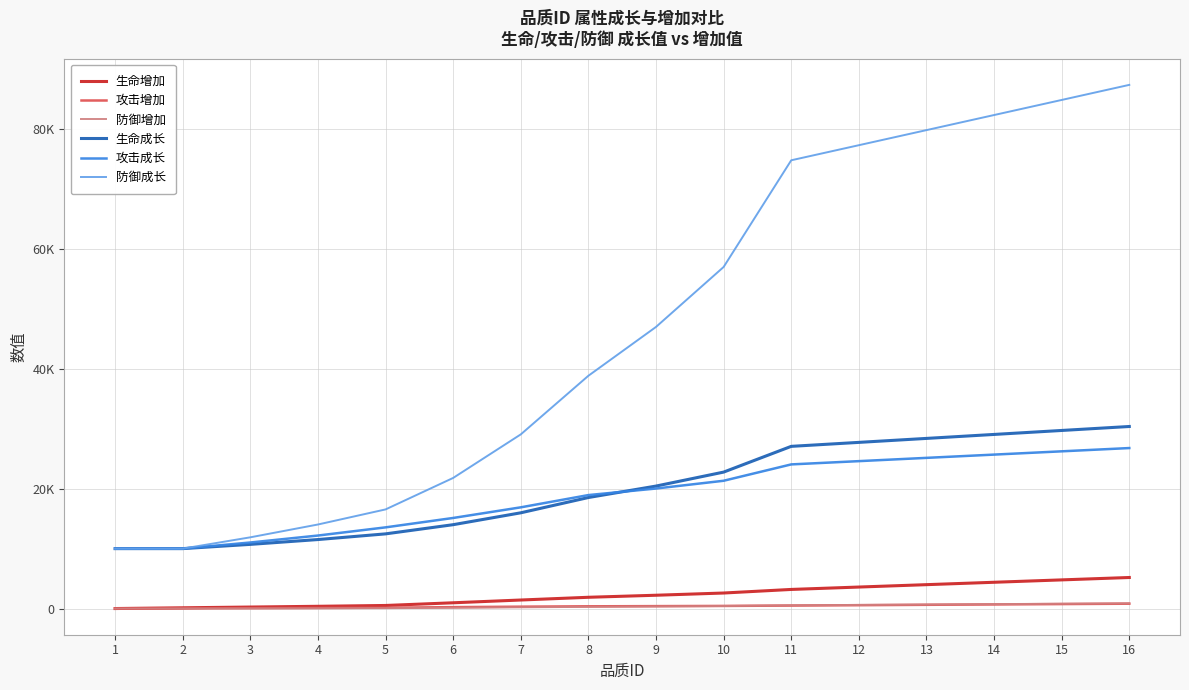

What is the sum of all 防御成长 values?

742833